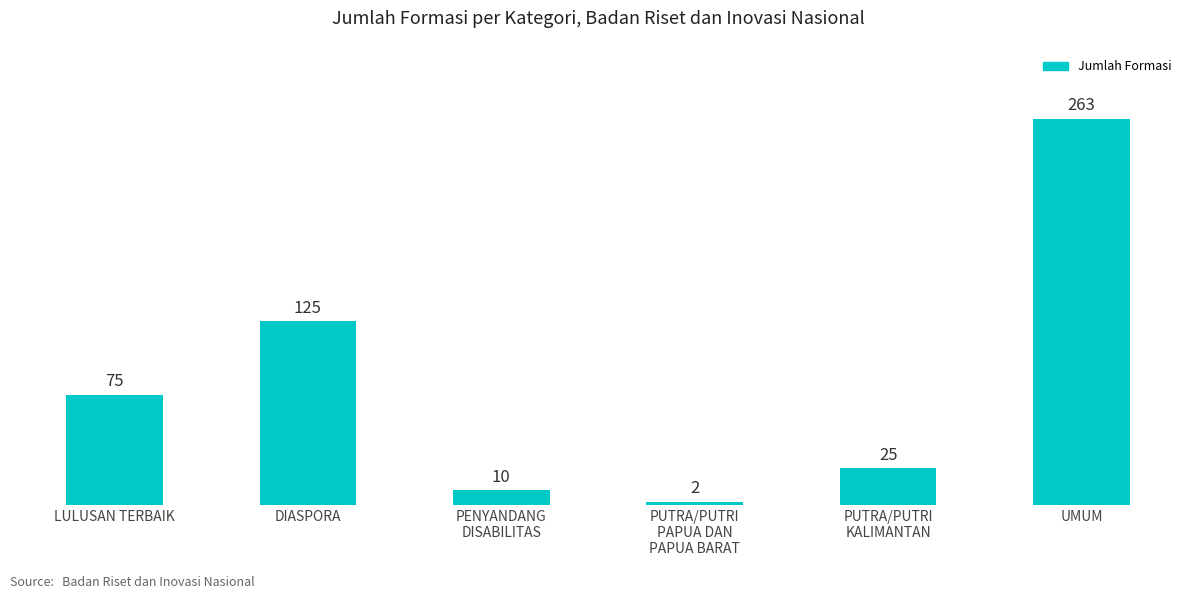

What is the average value?

83